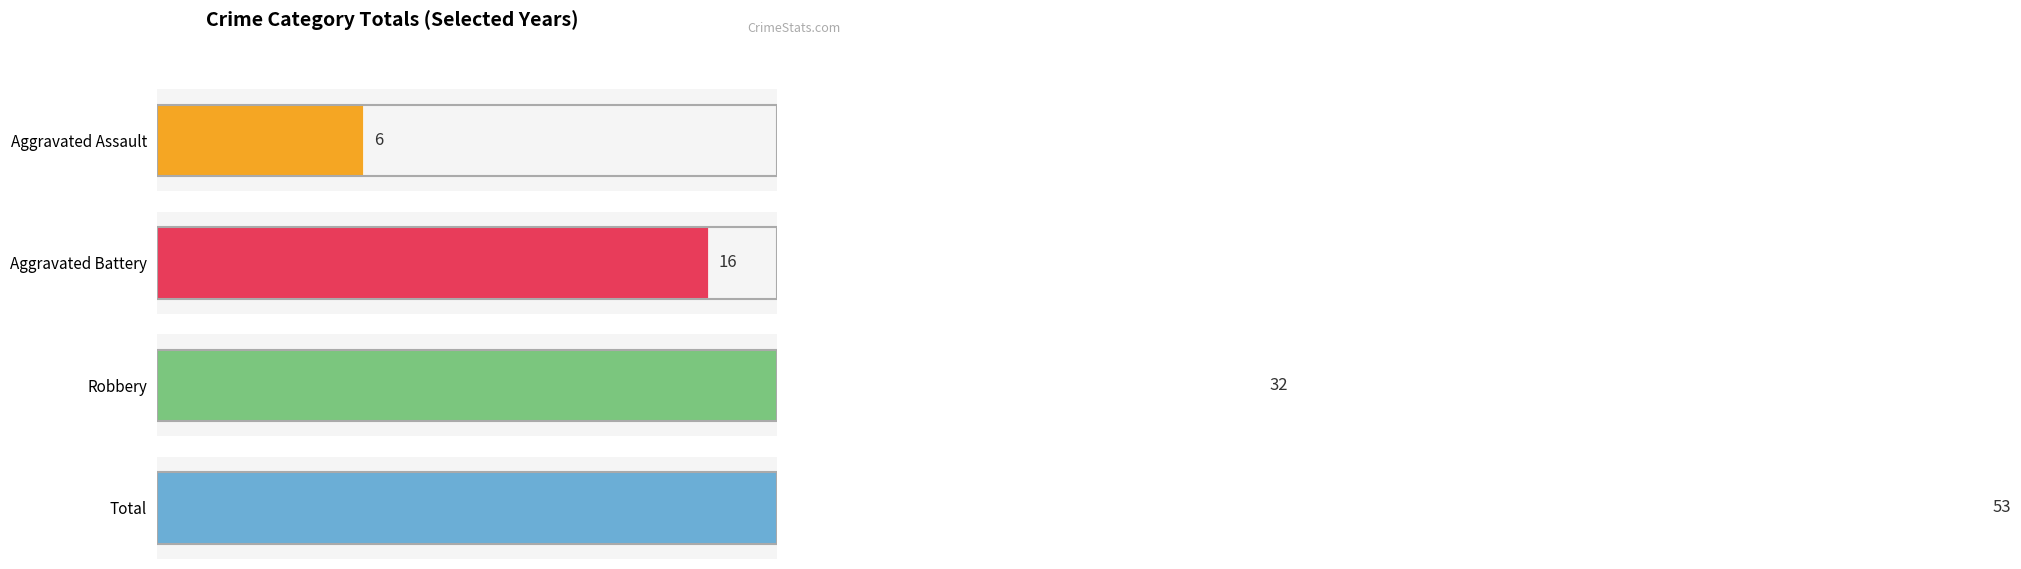

Are the bars horizontal?

Yes